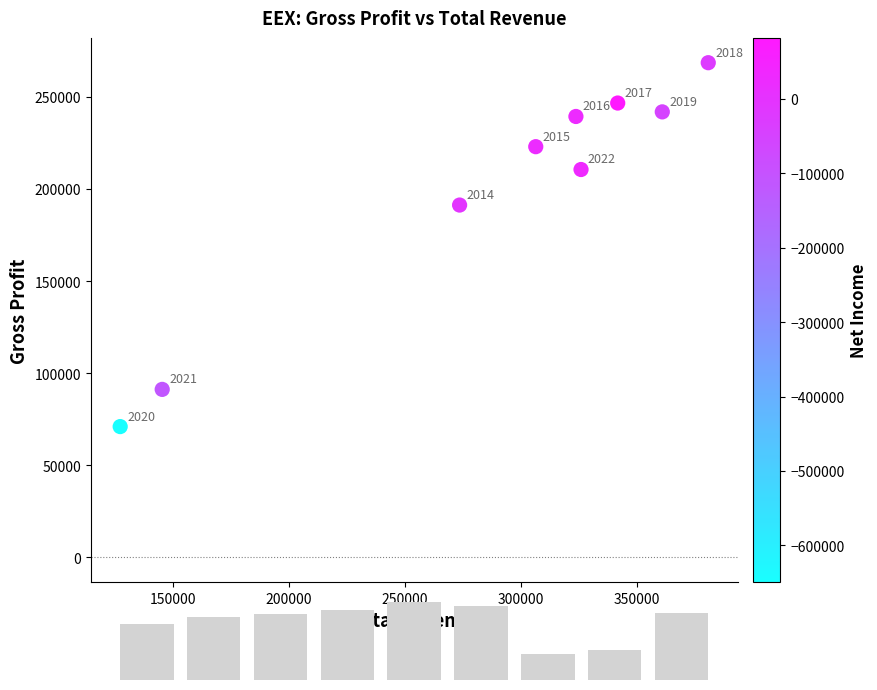

What is the range of X values (max minus min)?

253300